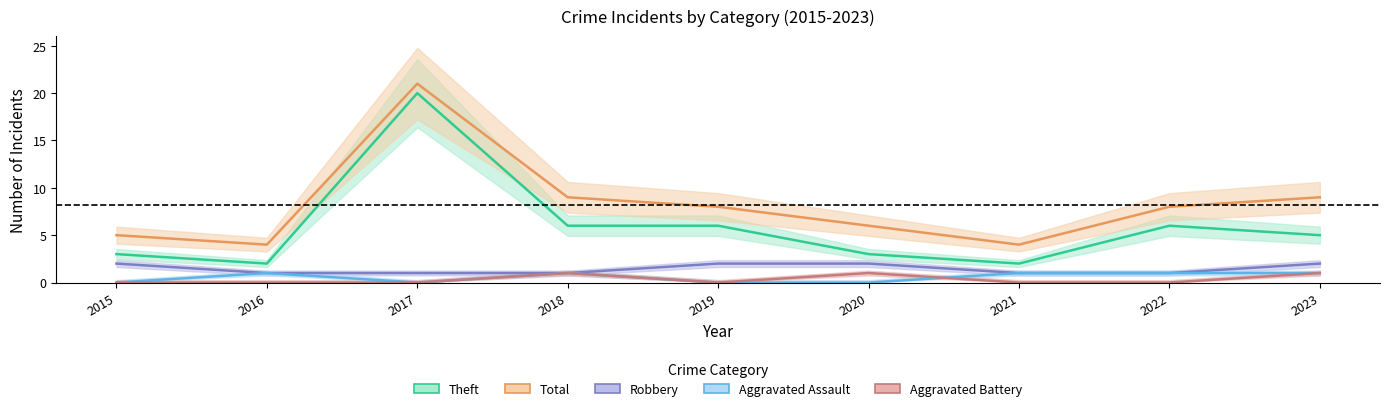

List the series in order of their peak value, highest first.

Total, Theft, Robbery, Aggravated Assault, Aggravated Battery